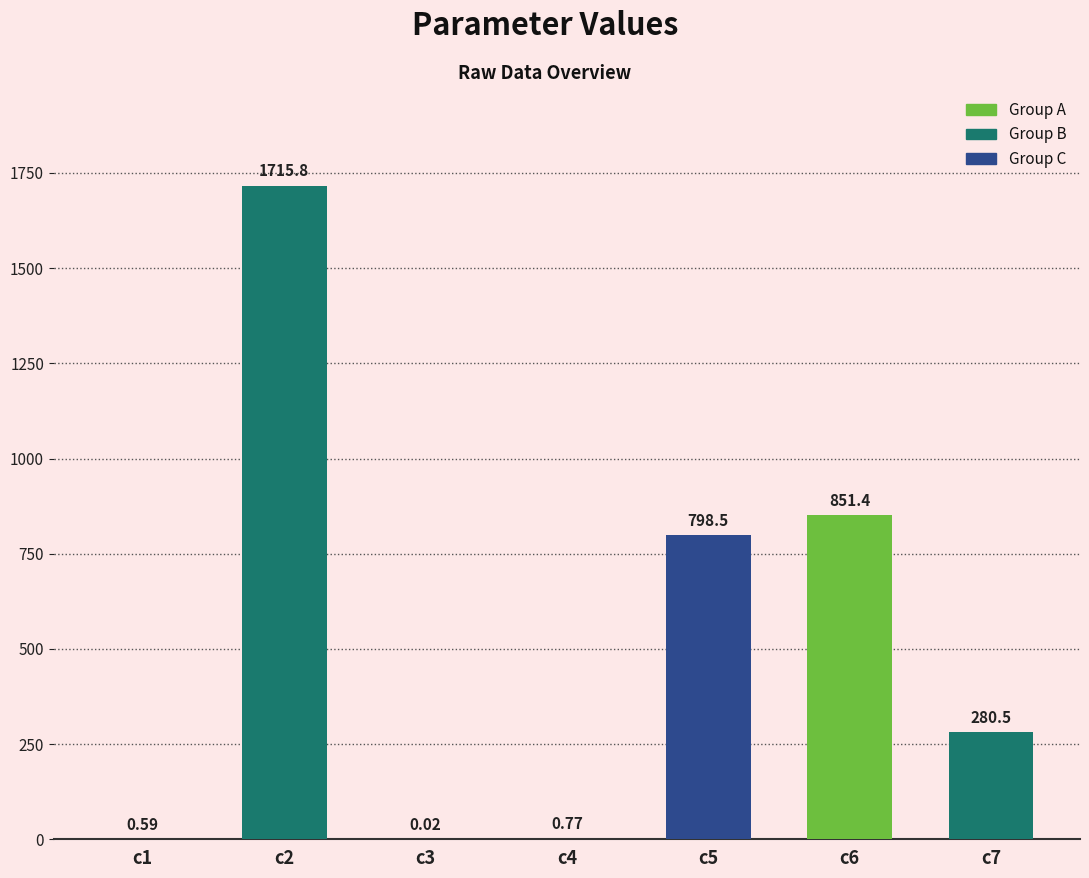

Between c1 and c6, which is larger?

c6